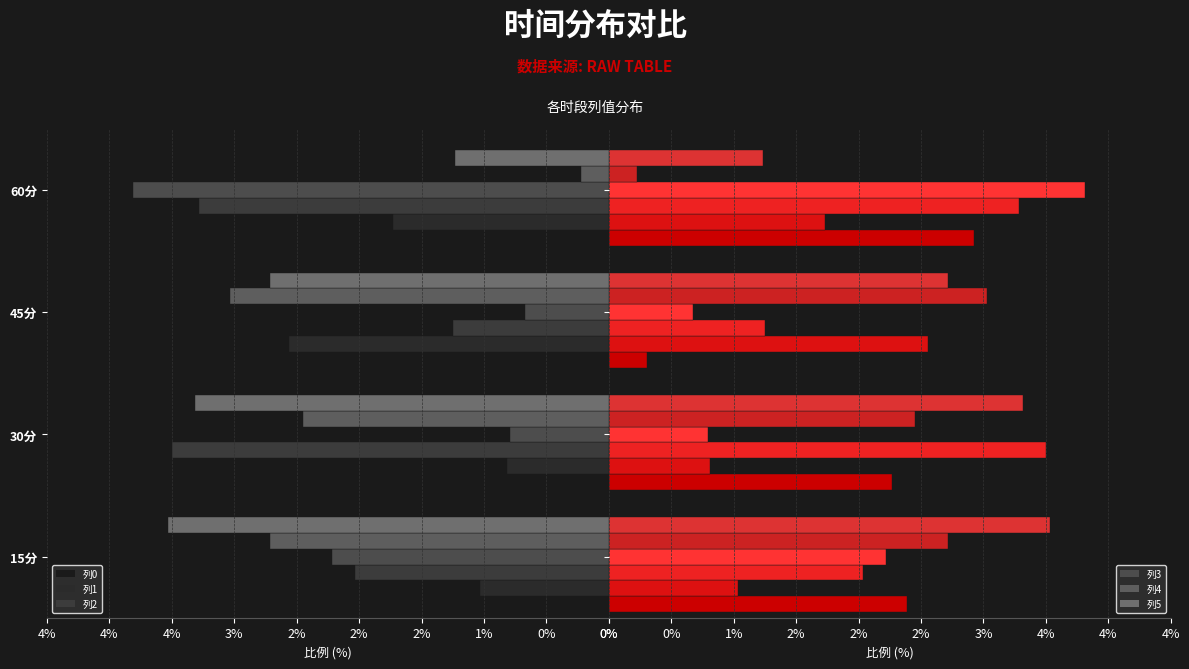

What is the approximate value of 3 at 60分?

-3.8